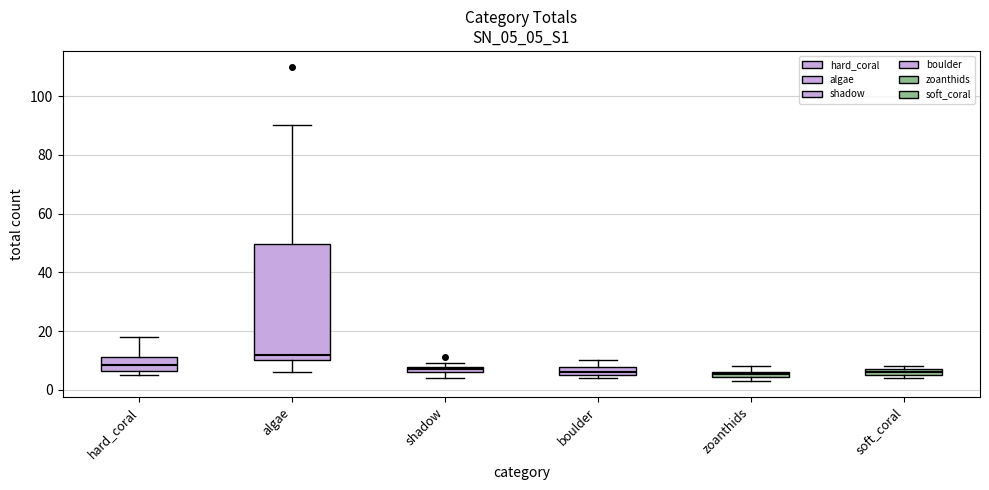

Where is the lower edge of the box for soft_coral on the y-axis? The values are not printed on the chart, so give them approximately, as read against the axis.

6